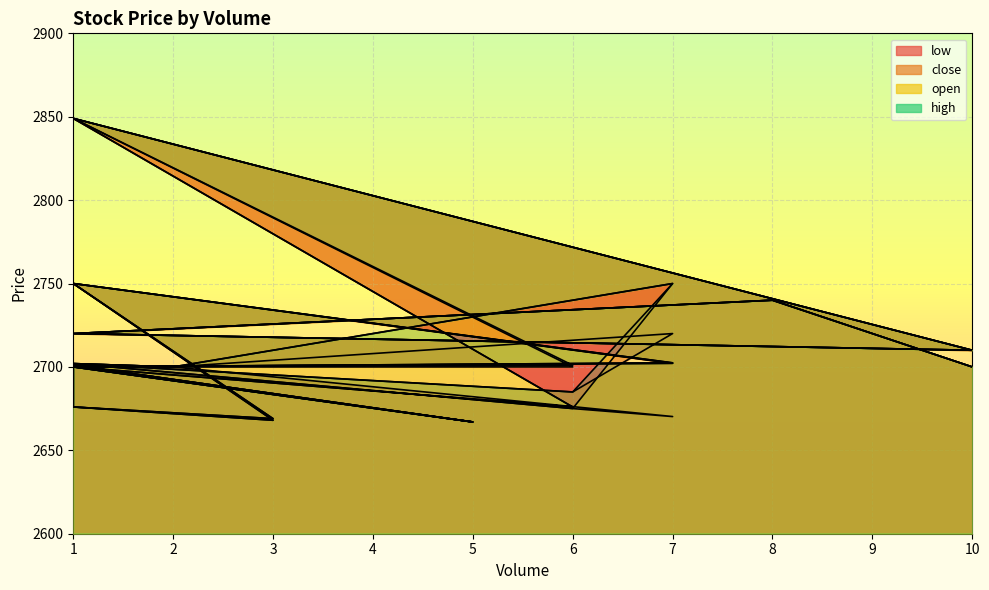

Where is open nearest to the value 2758?

1